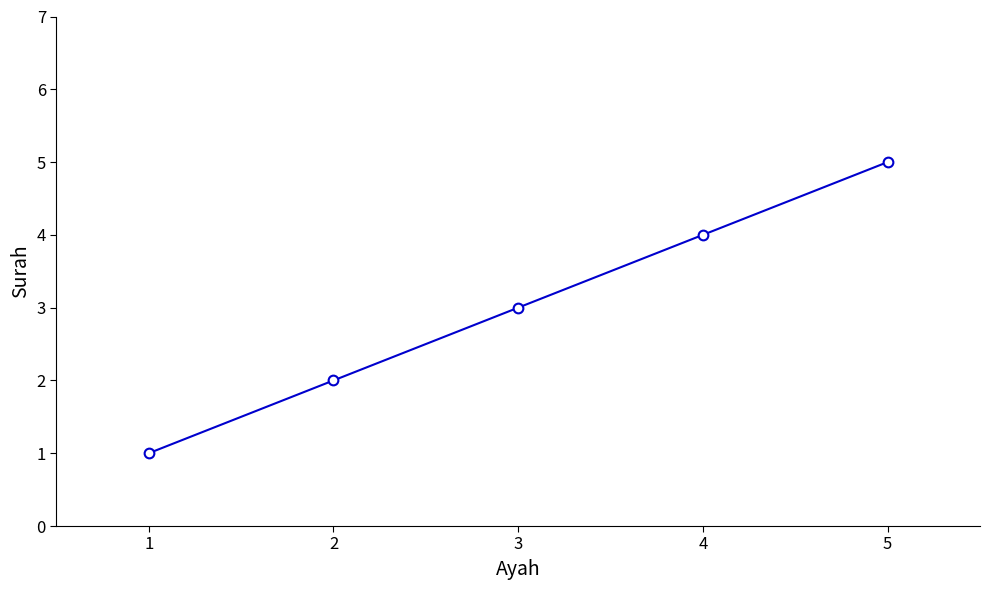

Reading left to right, transcribe all the data shown in this chart.

1	2	3	4	5